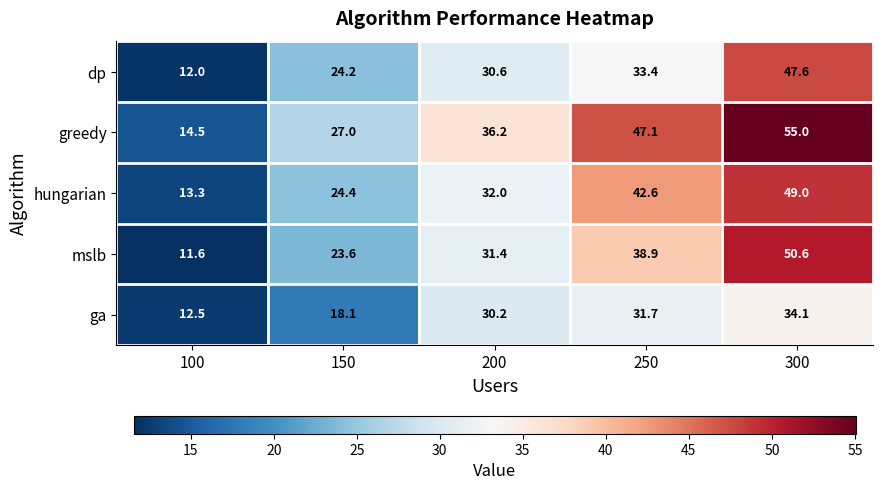

What is the total value across all series at 300?

236.3